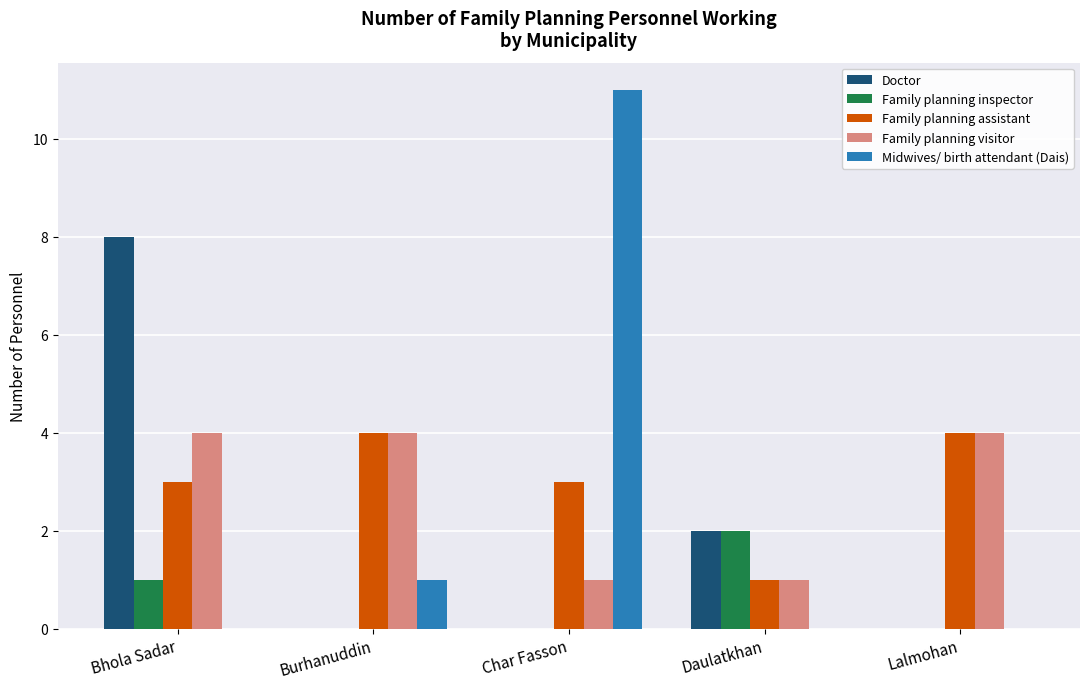

Are the bars grouped side by side (vs. stacked)?

Yes